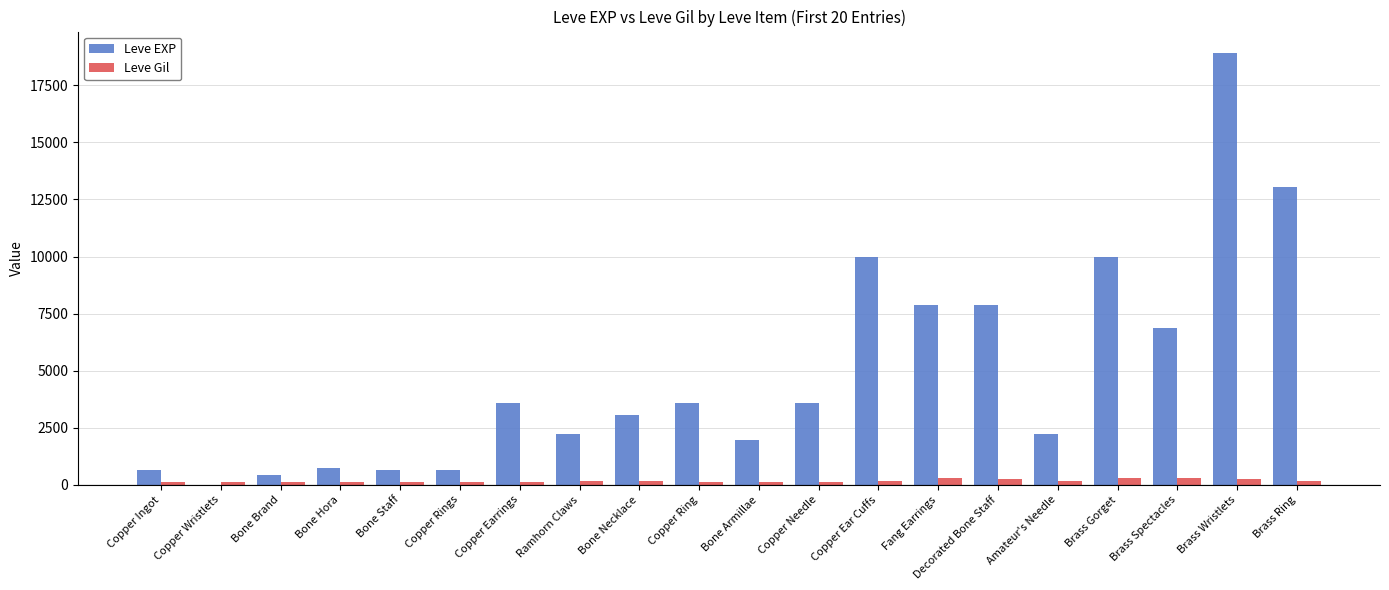

Is it true that Leve EXP equals 20058 at Brass Ring?

False